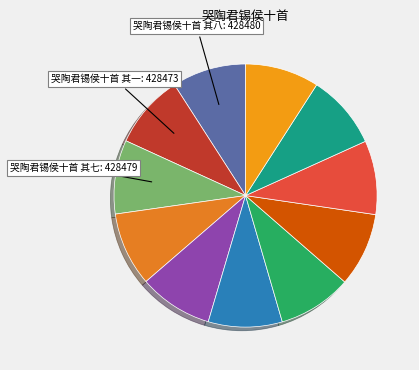

How many slices are in this pie chart?

11